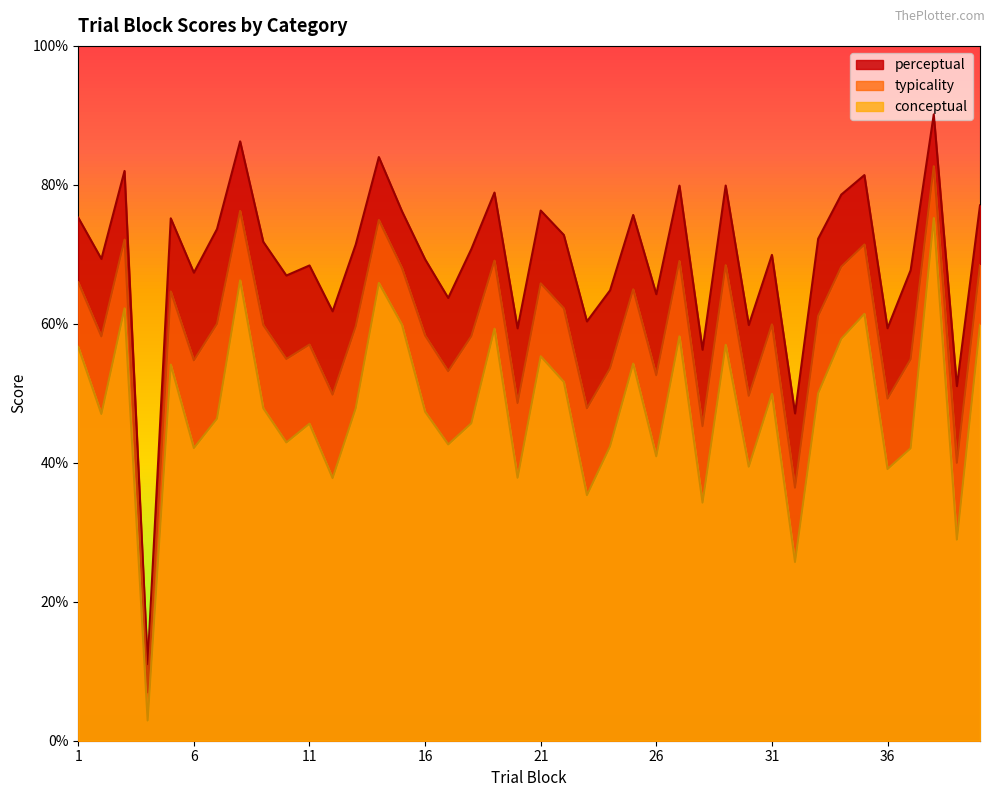

What are all the series names shown in the legend?

perceptual, typicality, conceptual